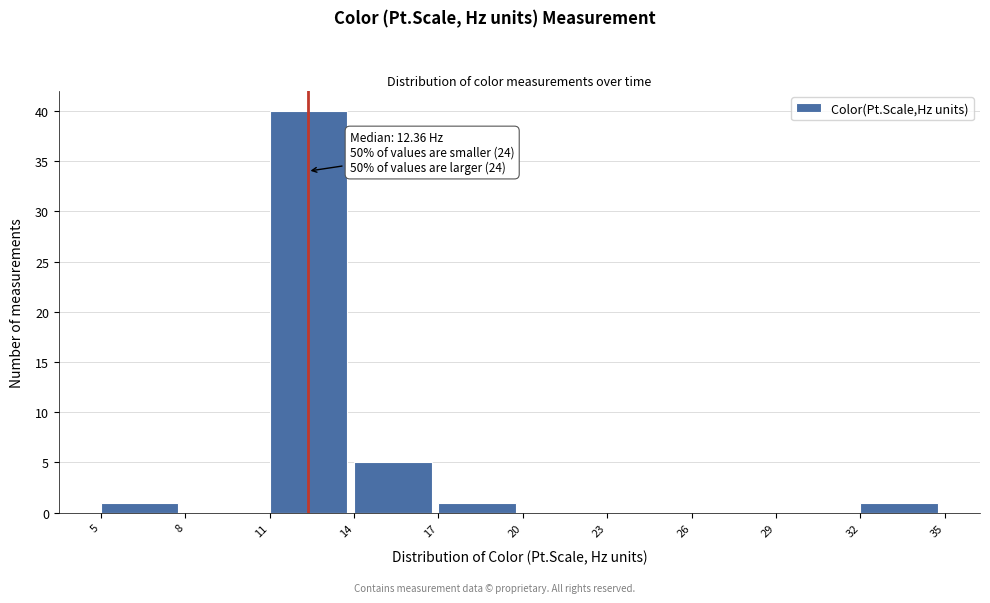

Which range on the x-axis has the tallest bar?

11 to 14